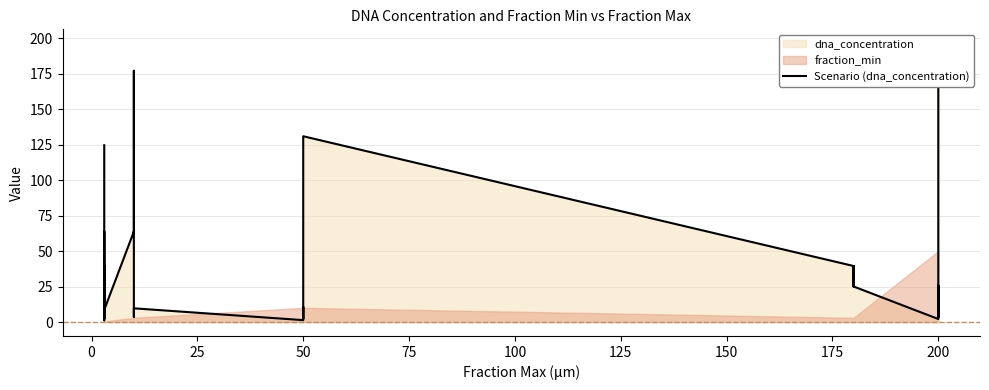

How many lines are shown in the chart?

1